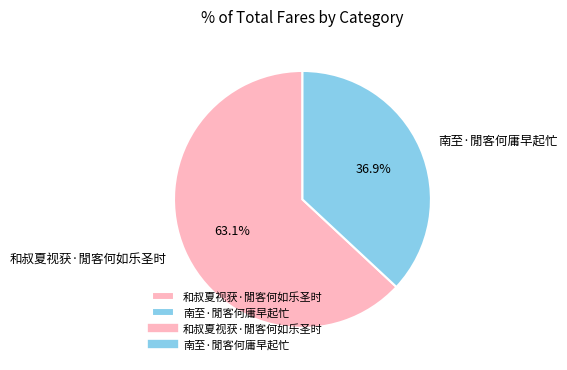

Which category has the smallest portion of the pie?

南至·閒客何庸早起忙